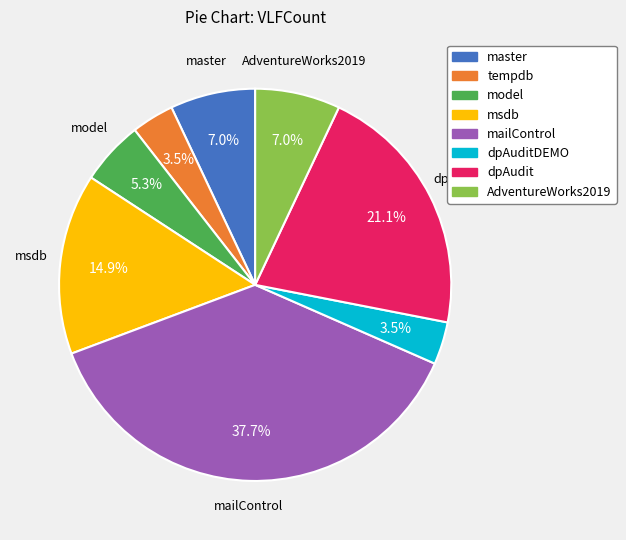

Is there a majority slice in this chart?

No